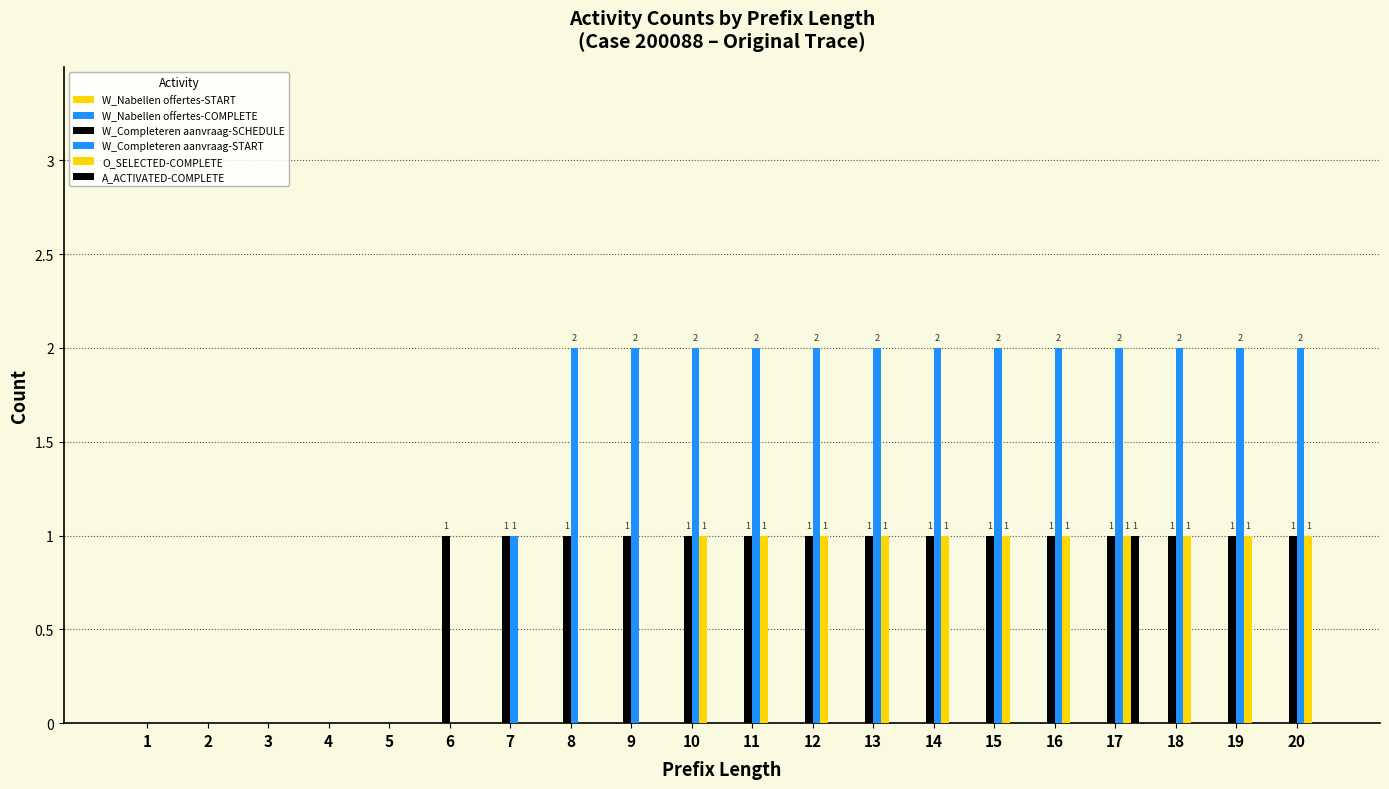

What is the difference between the W_Completeren aanvraag-START values at 7 and 8?

1